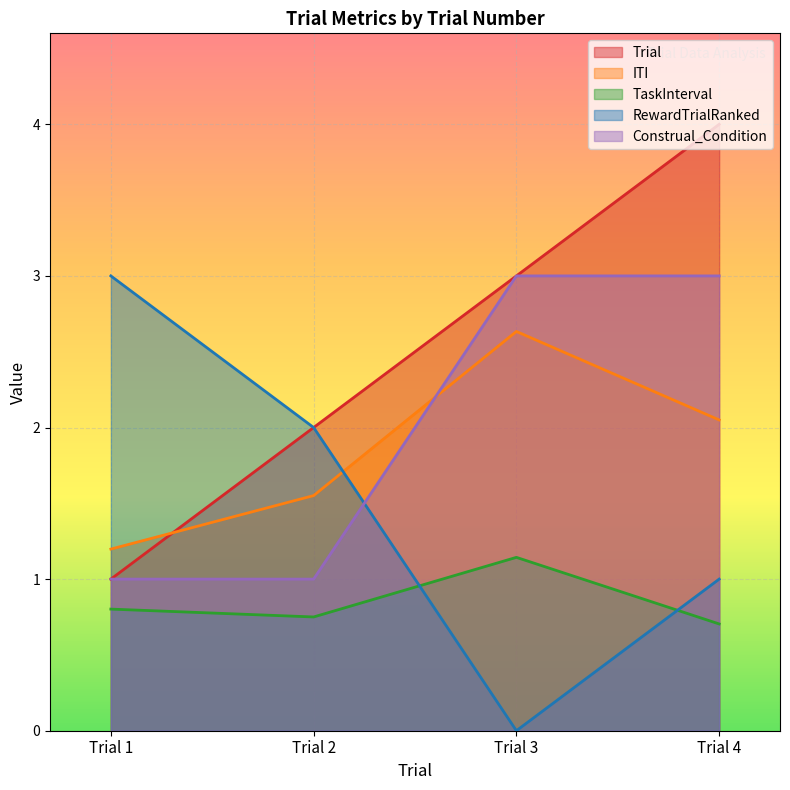

True or false: TaskInterval and Trial cross at least once.

False